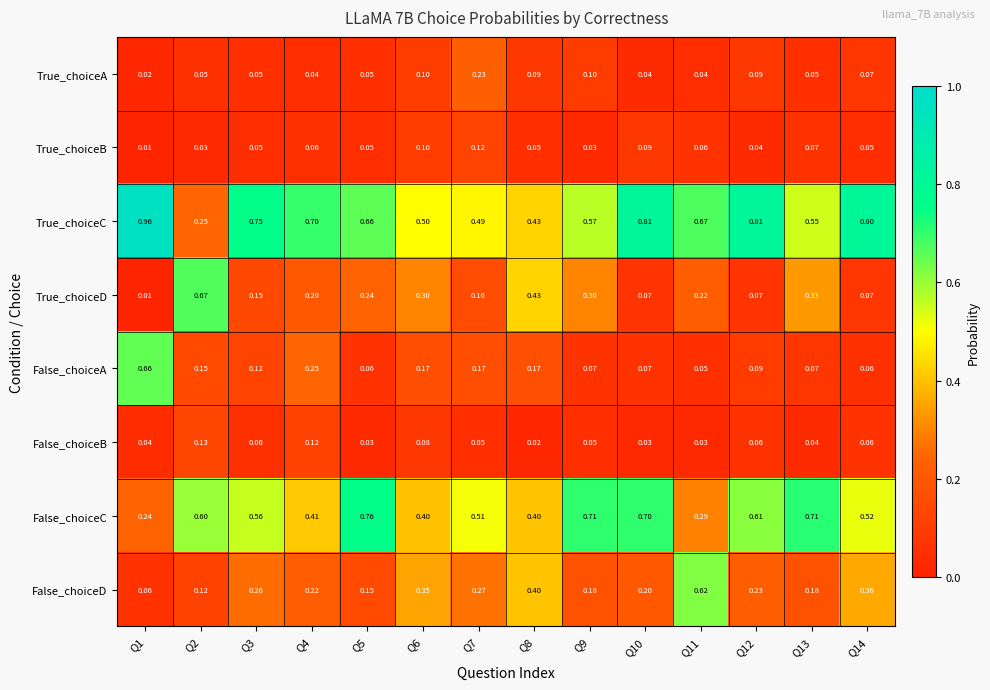

Rank the series by their maximum value, from highest to lowest.

True_choiceC, False_choiceC, True_choiceD, False_choiceA, False_choiceD, True_choiceA, False_choiceB, True_choiceB